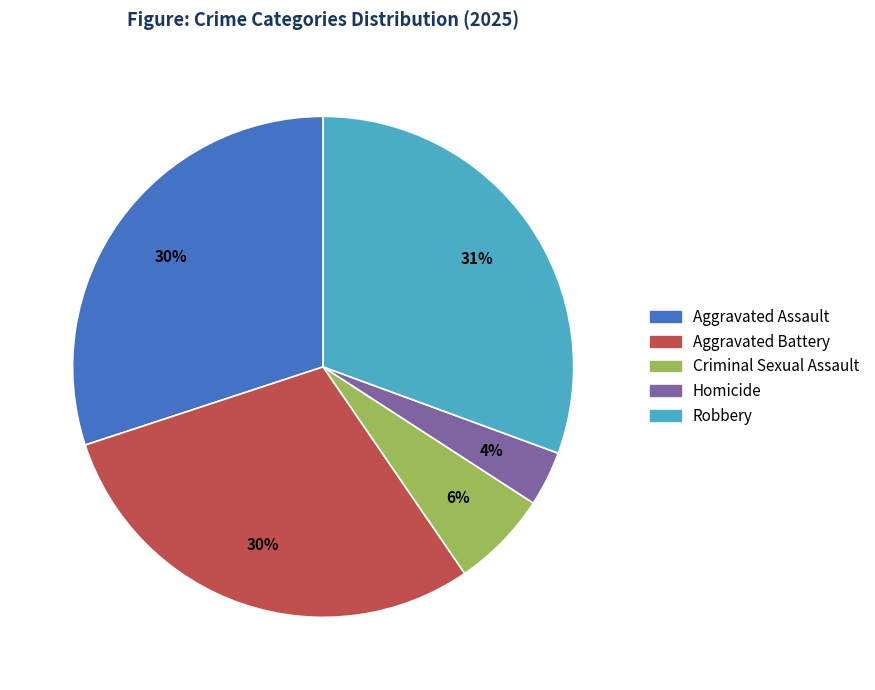

Is there any slice that represents more than half of the pie?

No